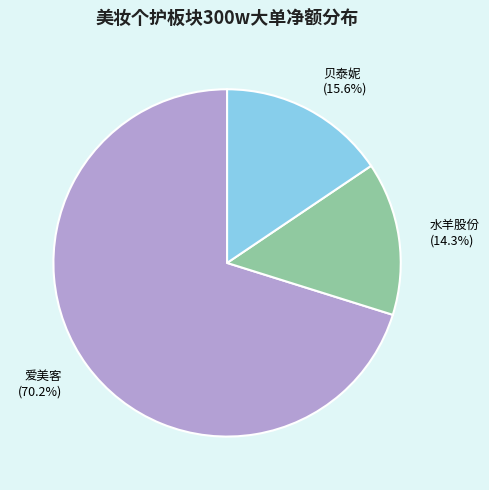

Is there any slice that represents more than half of the pie?

Yes